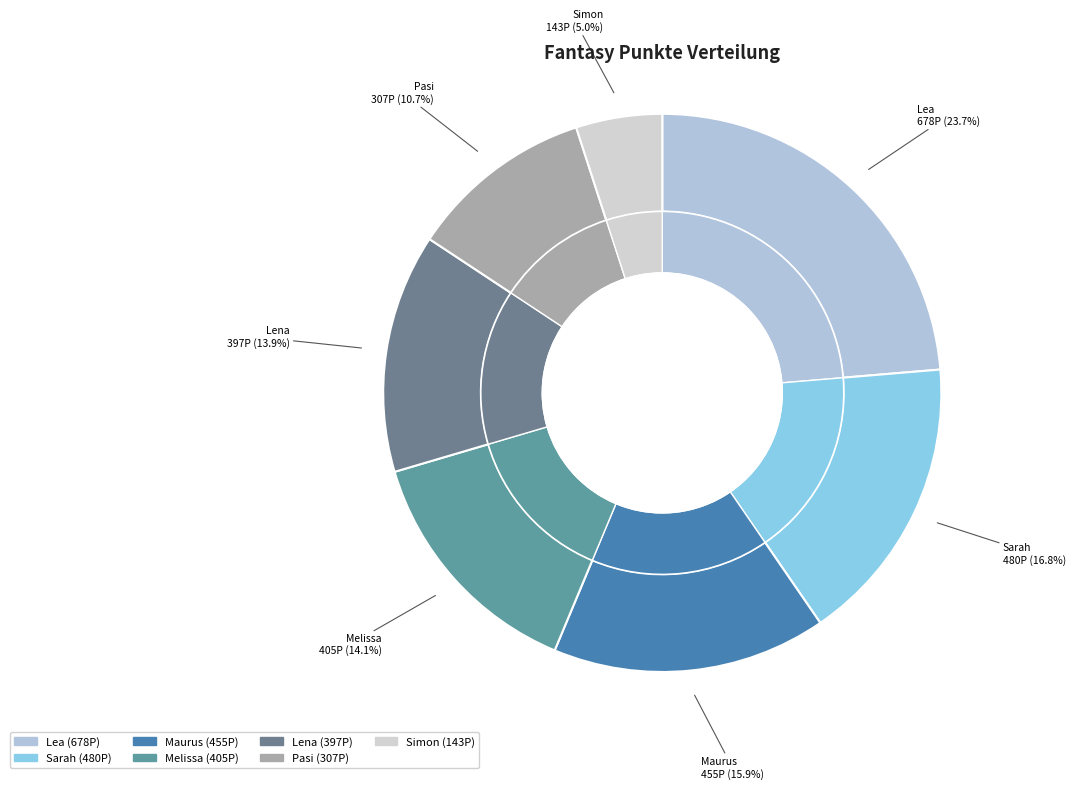

How many slices are in this pie chart?

7